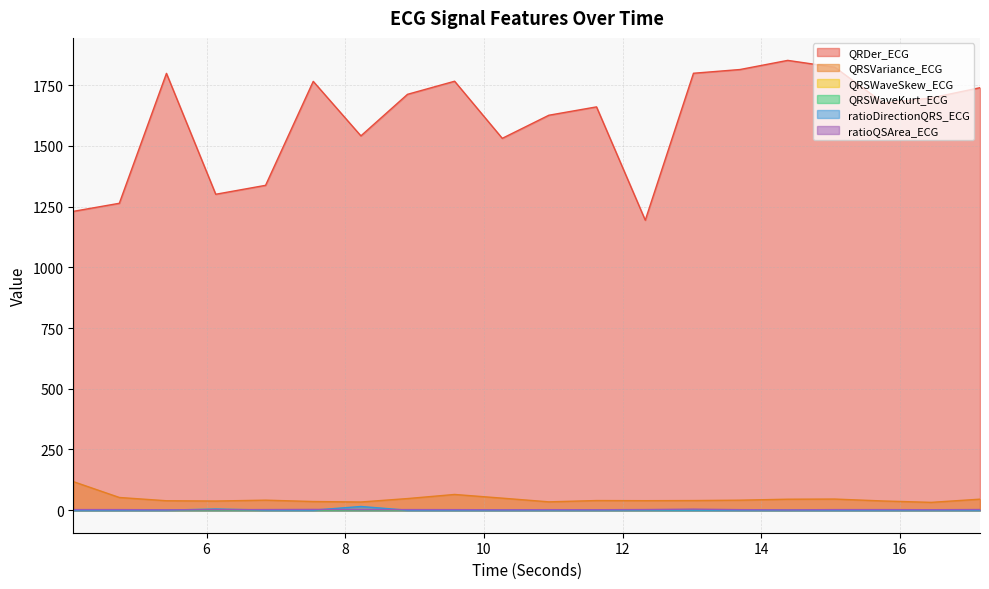

At which category is the sum across all series the highest?

14.3828125